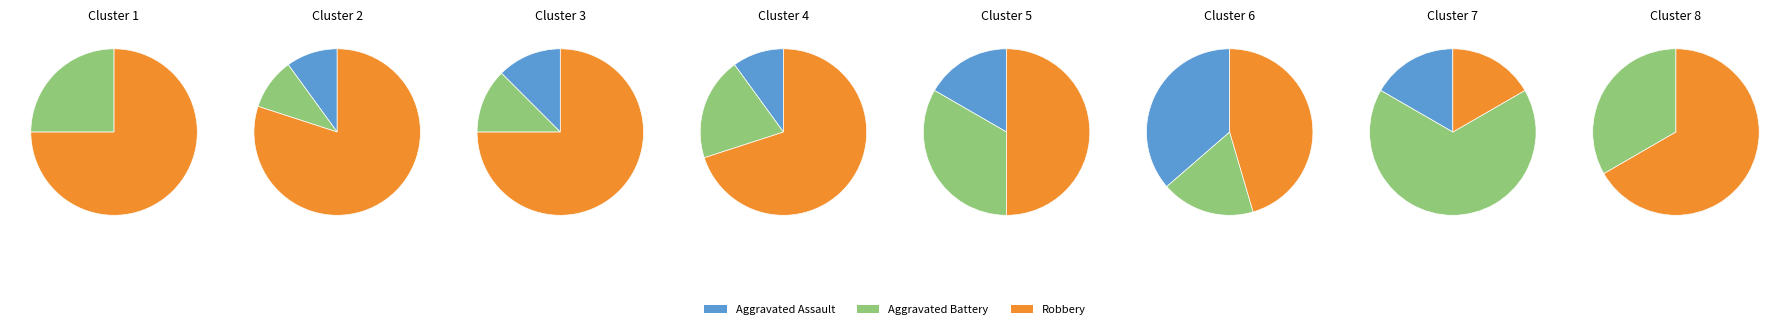

What is the smallest slice in the pie chart?

Aggravated Assault